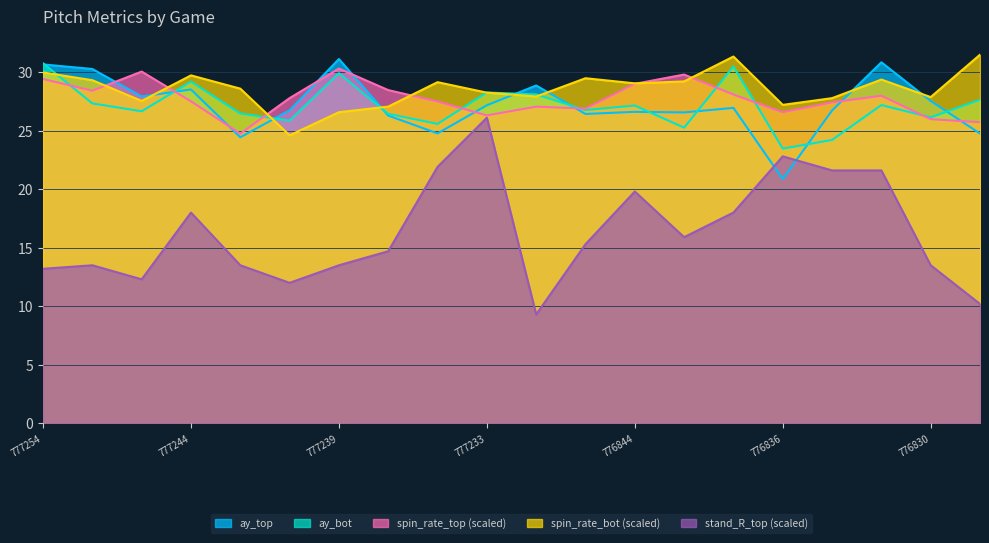

How many lines are shown in the chart?

5